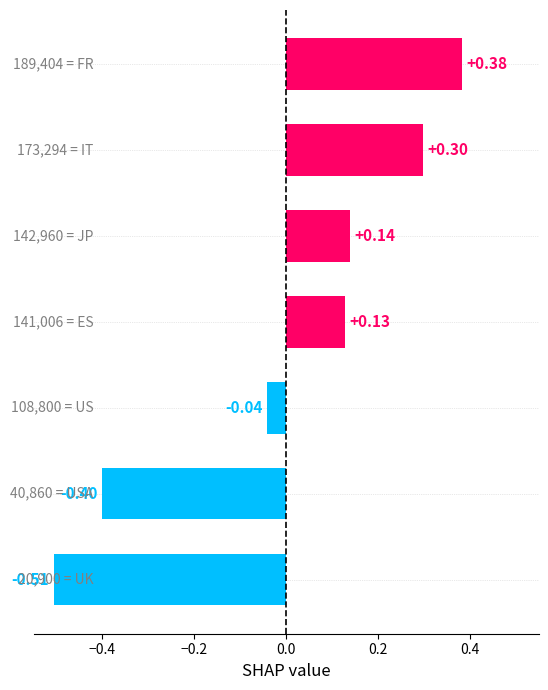

What is the difference between the second highest and second lowest values?

0.7